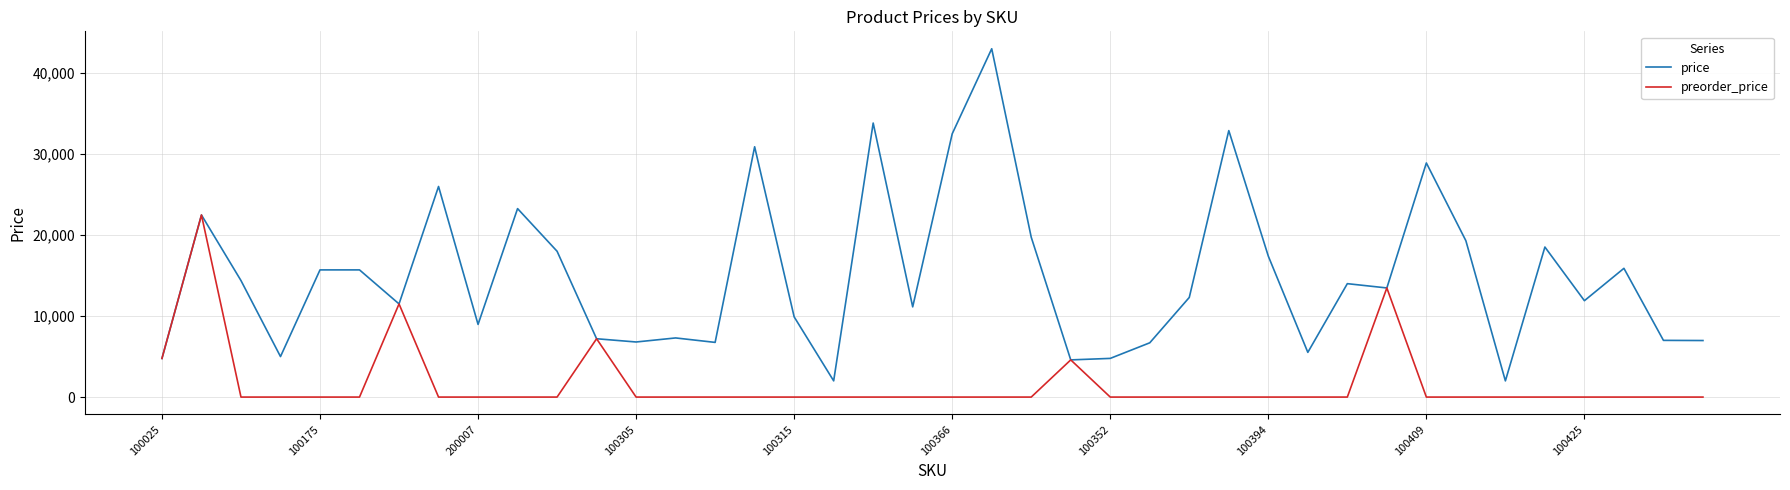

Rank the series by their maximum value, from highest to lowest.

price, preorder_price